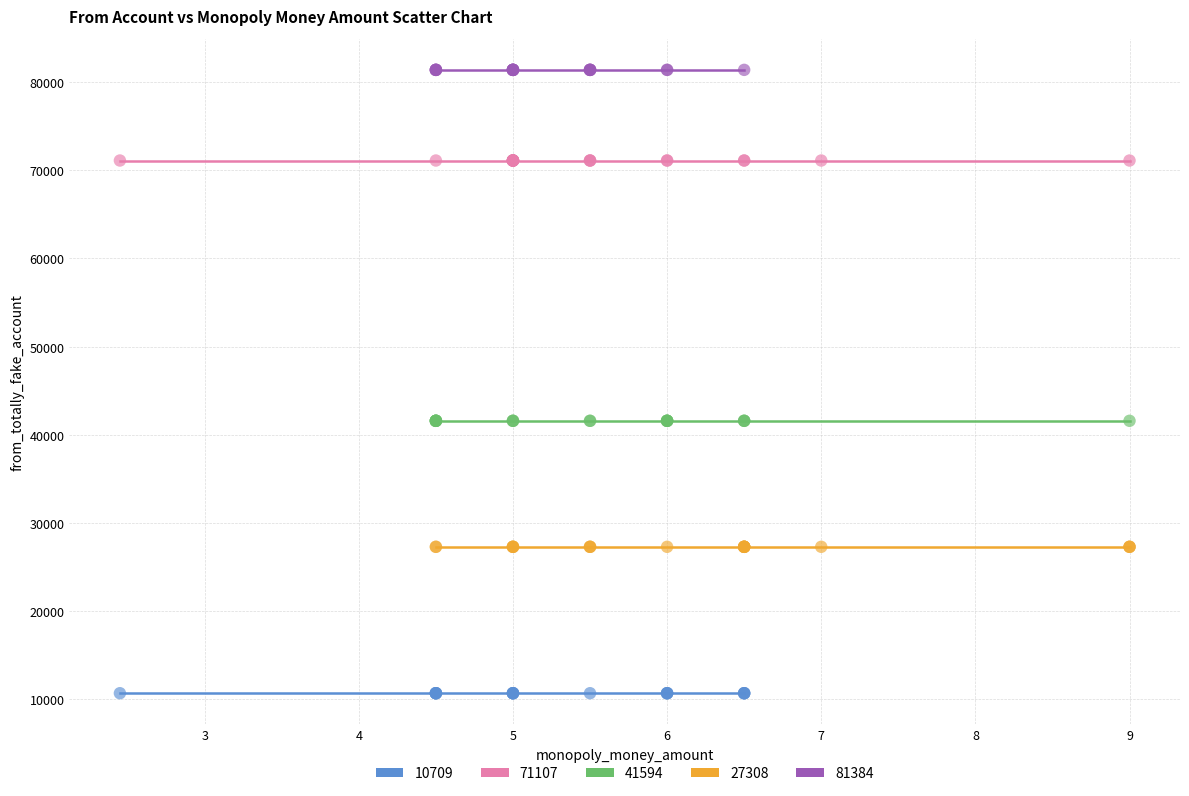

Which series contains the highest Y value?

81384